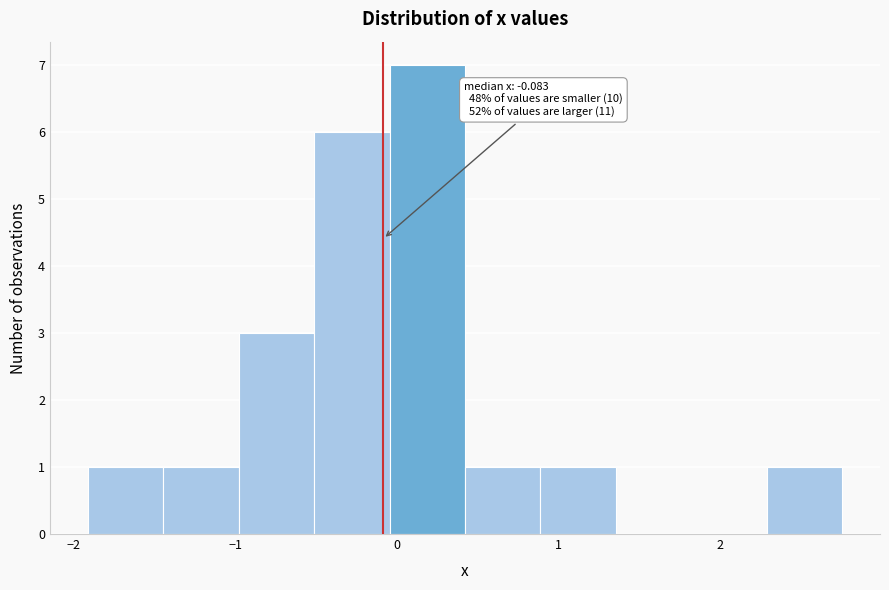

Over which range of the x-axis is the bar tallest?

0.0 to 0.4